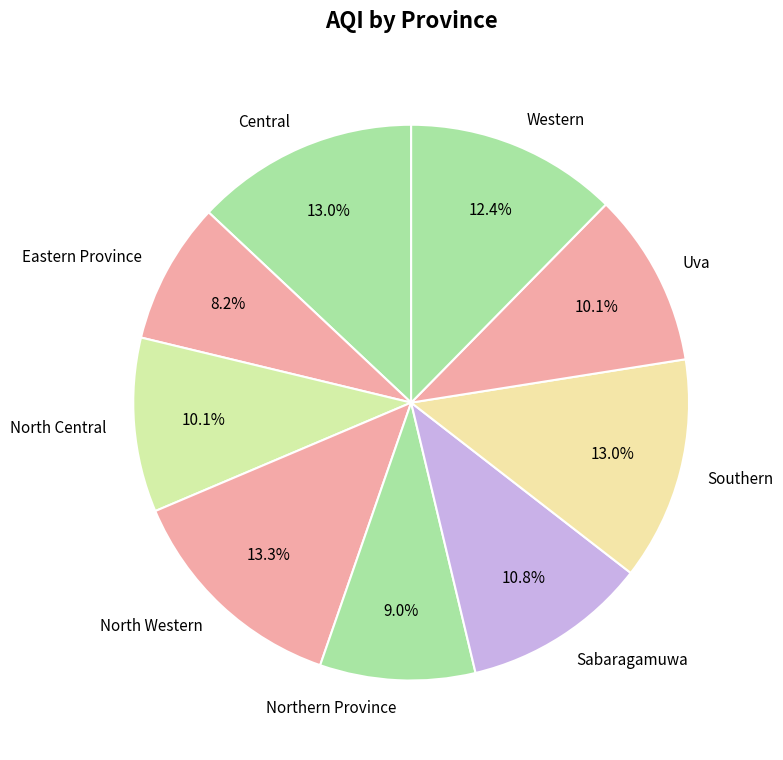

Approximately how many times larger is the value at Sabaragamuwa compared to Central?

0.8